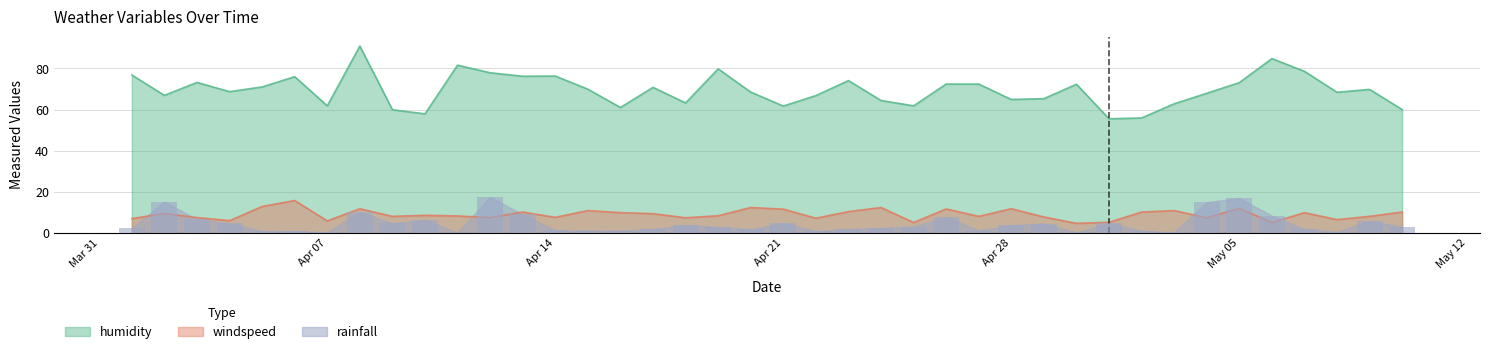

Which series has the widest spread of values?

humidity